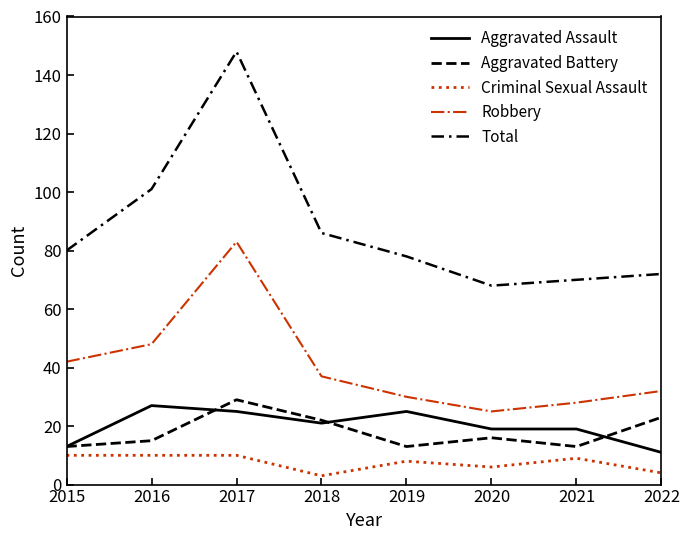

Is this an area chart (filled region under the line)?

No